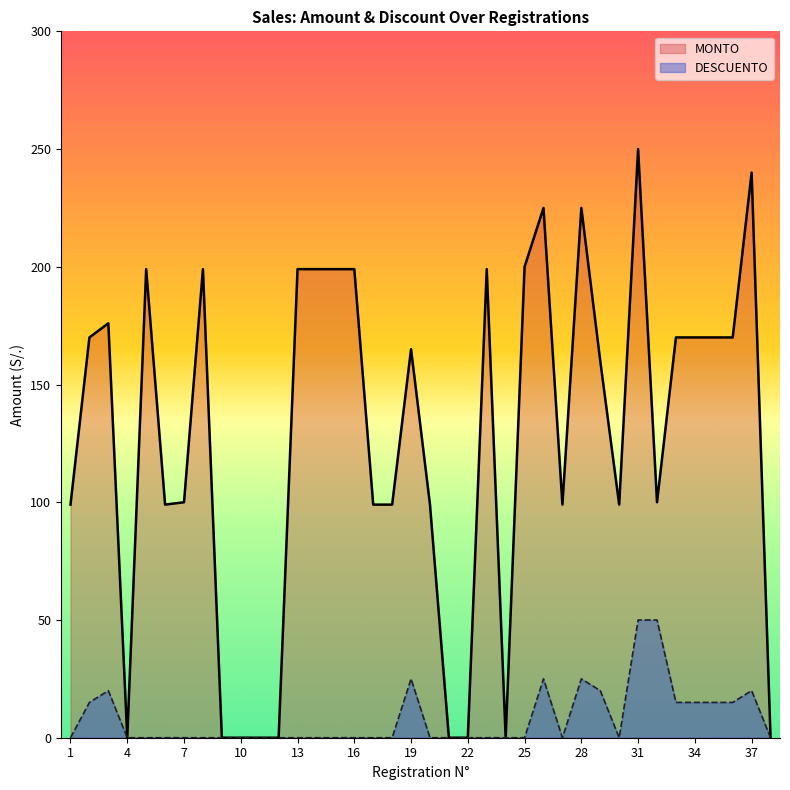

What is the difference between the second highest and minimum values in the MONTO series?

240